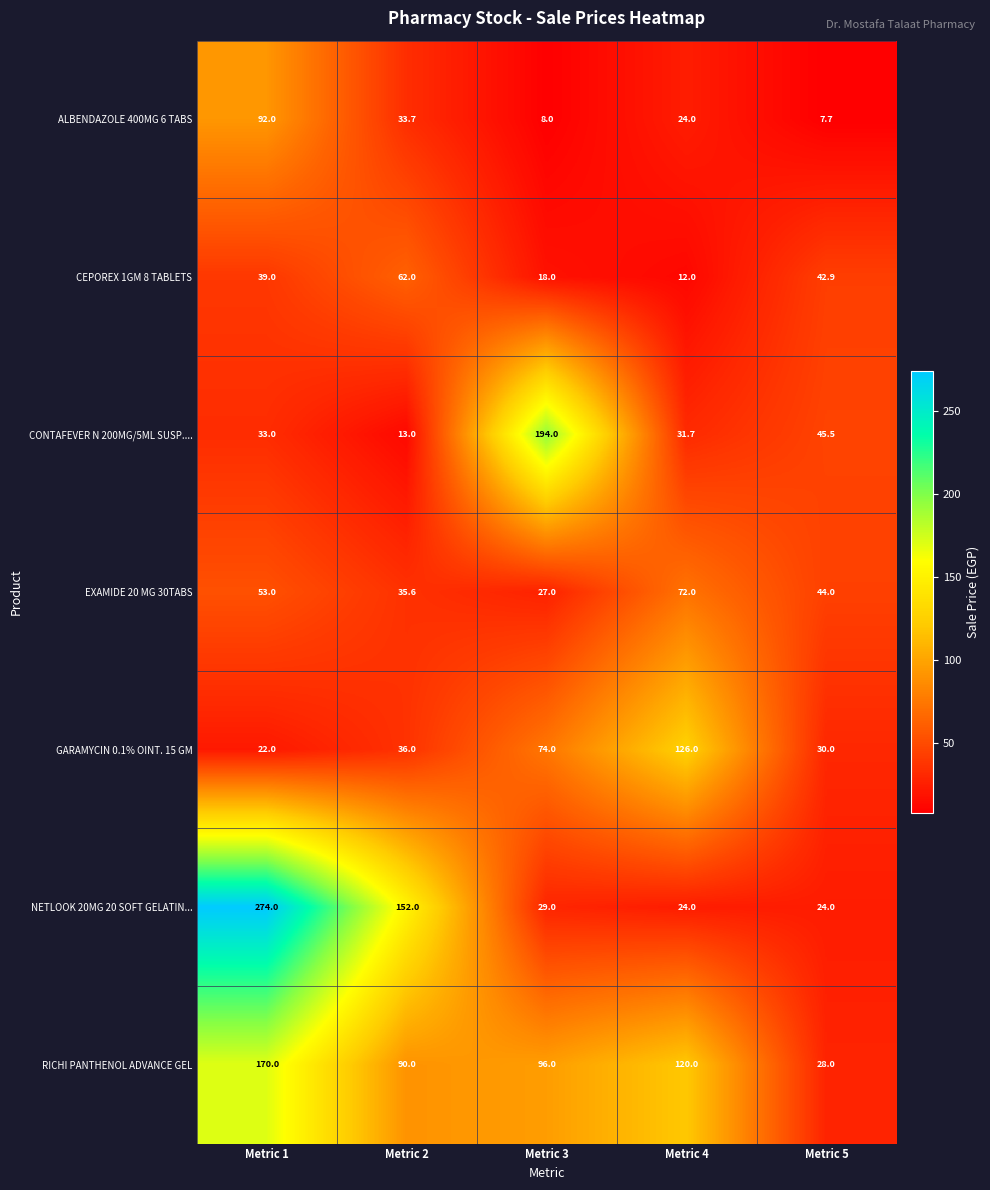

What is the sum of all ALBENDAZOLE 400MG 6 TABS values?

165.4